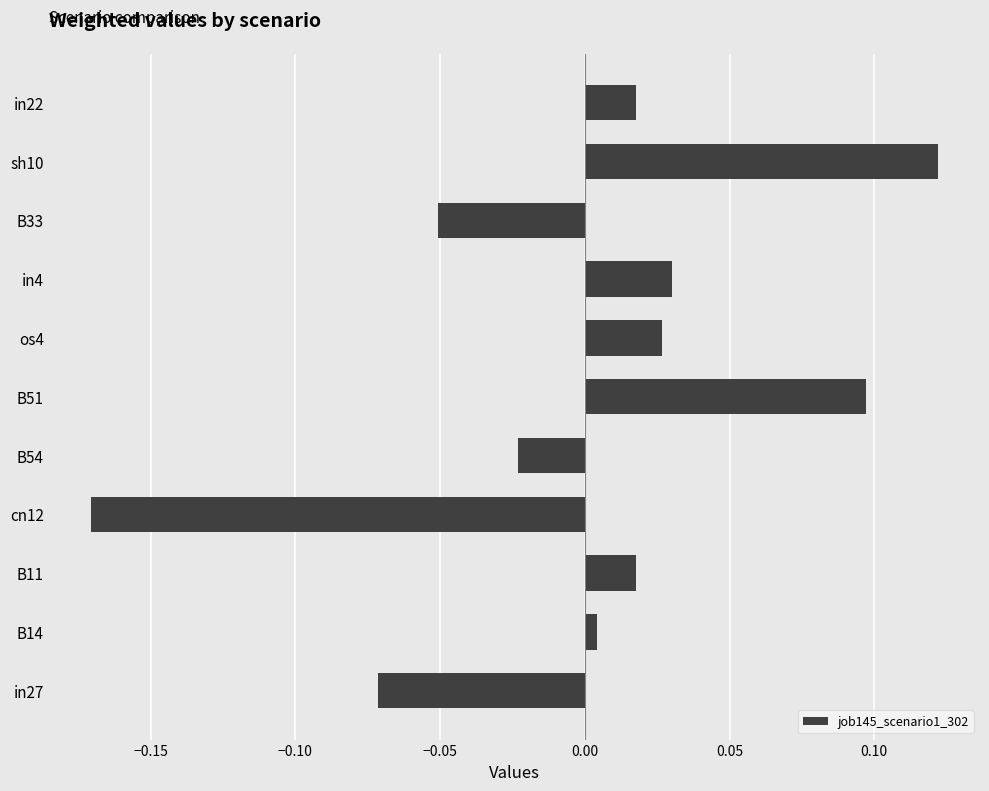

What is the change in value from B54 to B51?

+0.1